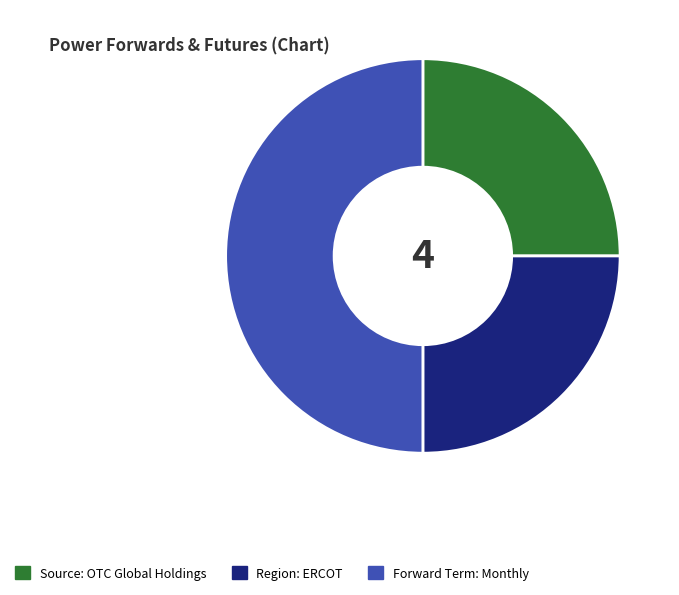

Does Source: OTC Global Holdings account for over 50% of the chart?

No